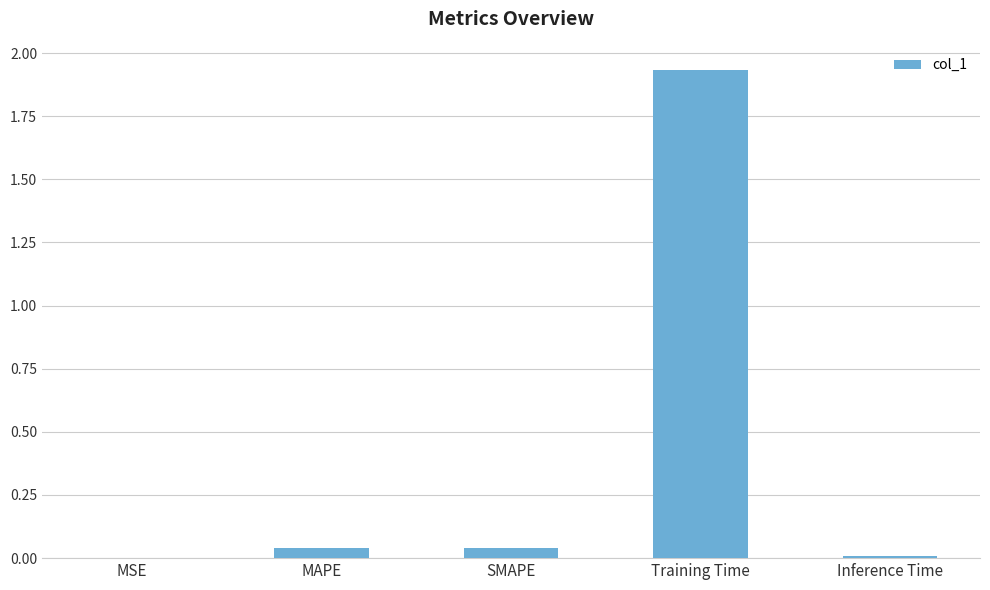

At which category does the chart reach its peak across all series?

Training Time